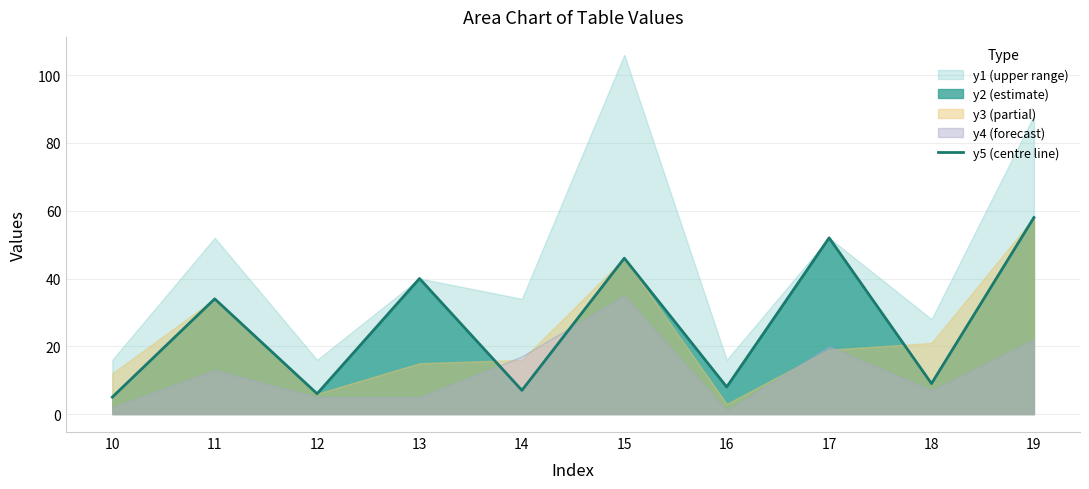

Reading left to right, extract all data points from this chart.

5	34	6	40	7	46	8	52	9	58